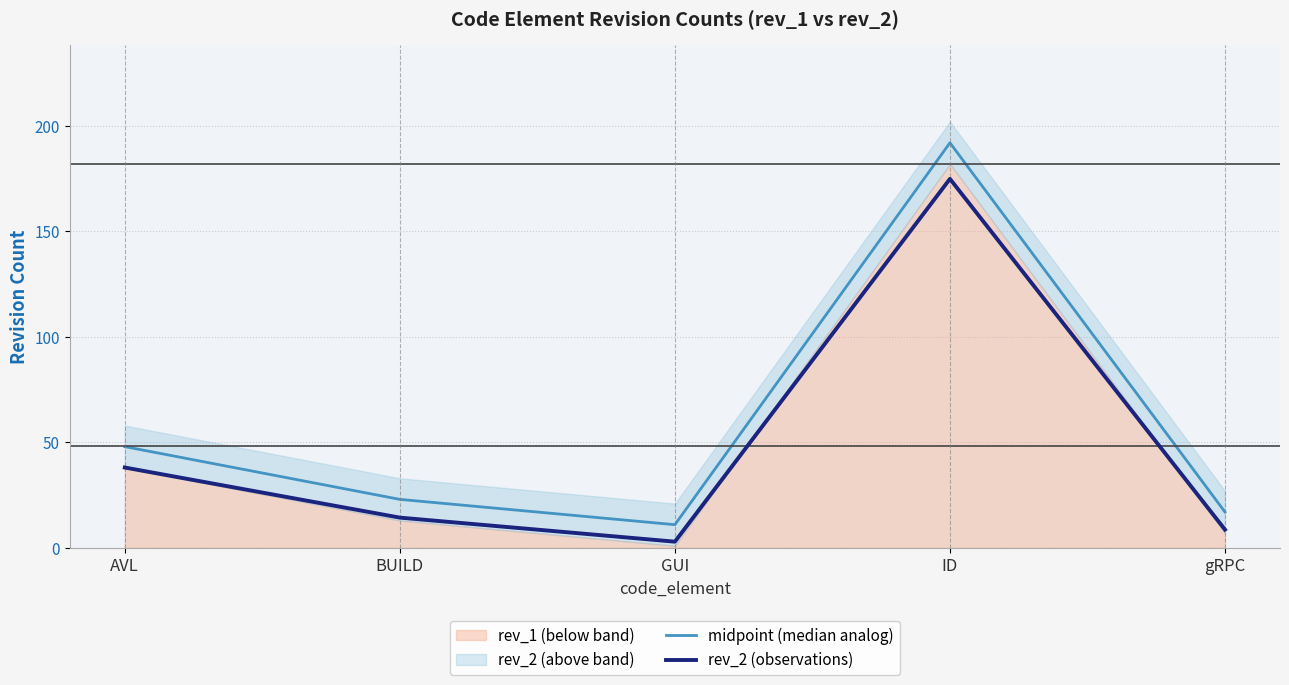

True or false: midpoint (median analog) and rev_2 (observations) cross at least once.

False